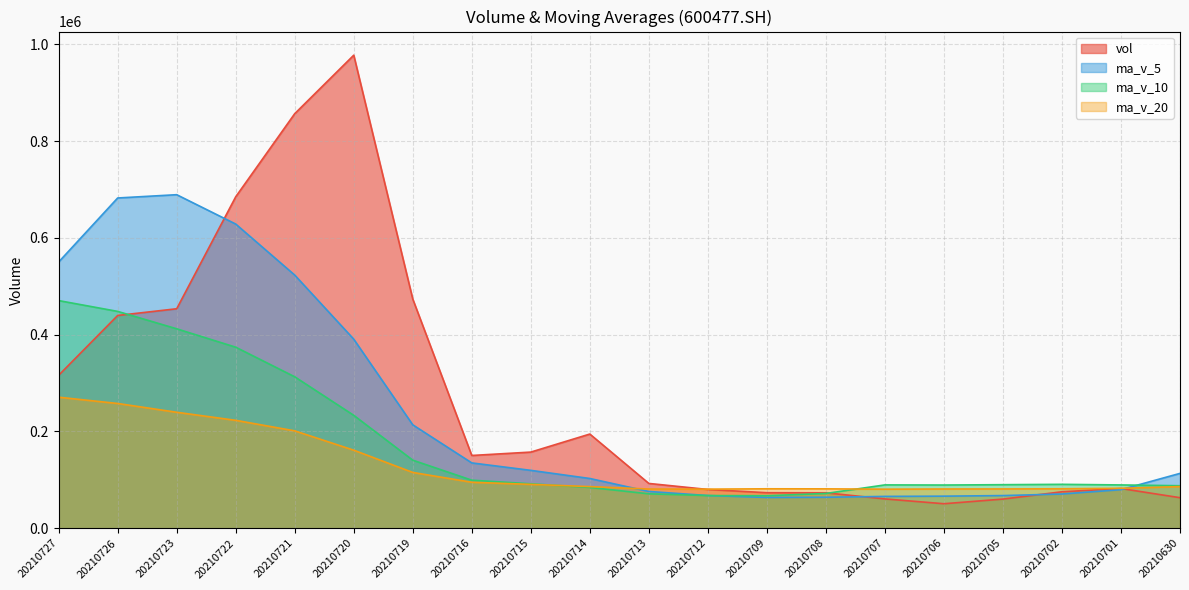

At which label does vol reach its minimum?

20210706